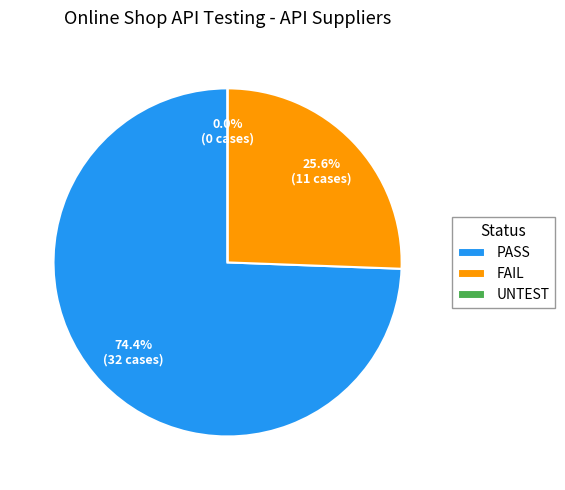

Combined, what portion of the pie is PASS and UNTEST?

74.4%